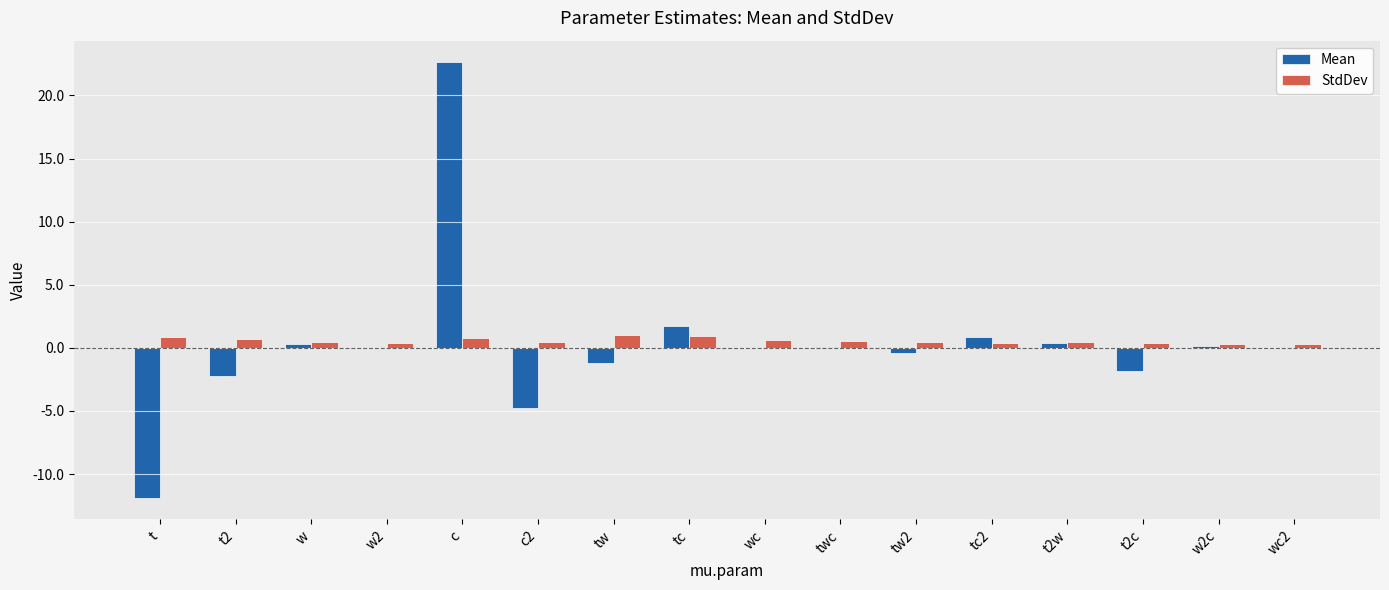

At which label does Mean reach its peak?

c